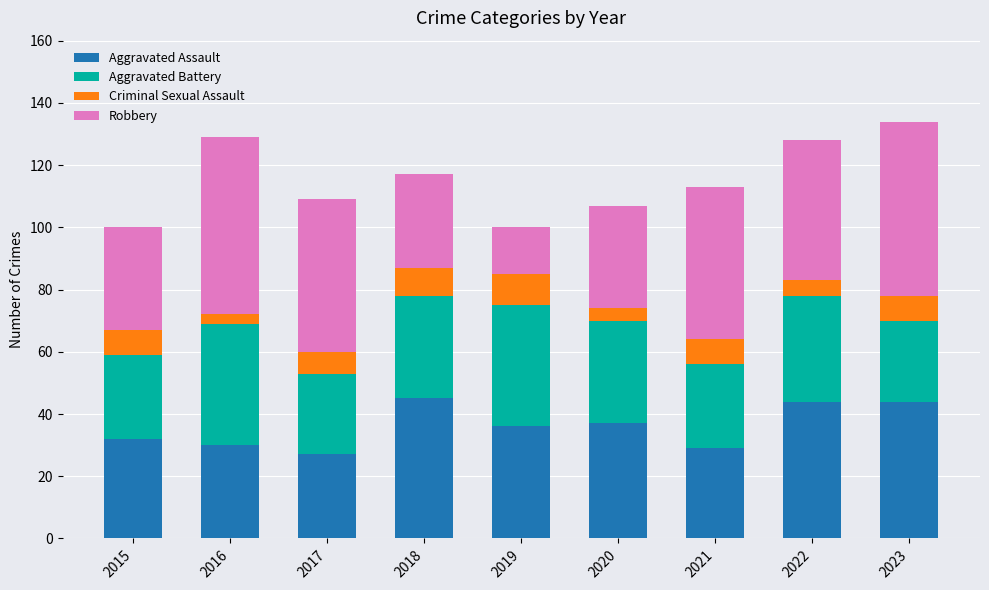

How many data points in Aggravated Assault are less than 36?

4